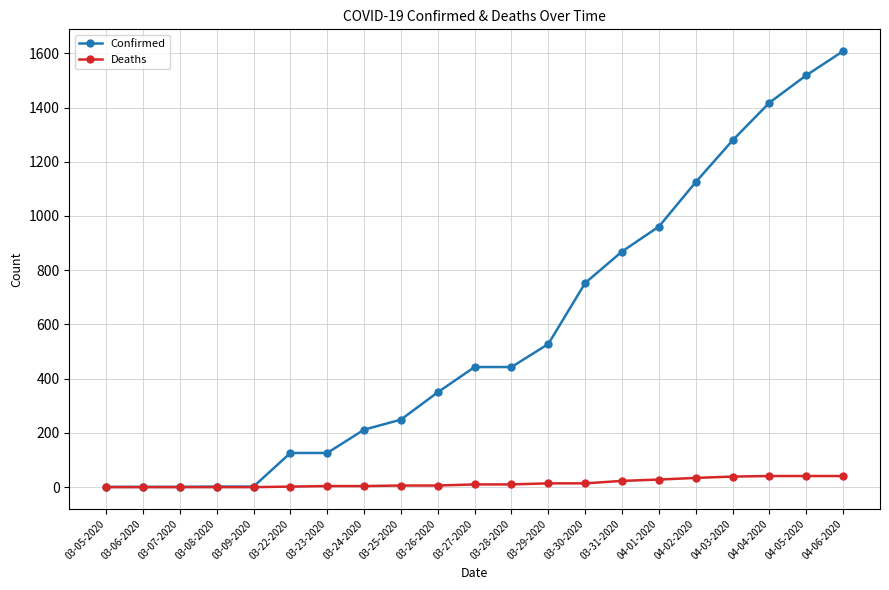

Which category has the highest value across all series?

04-06-2020